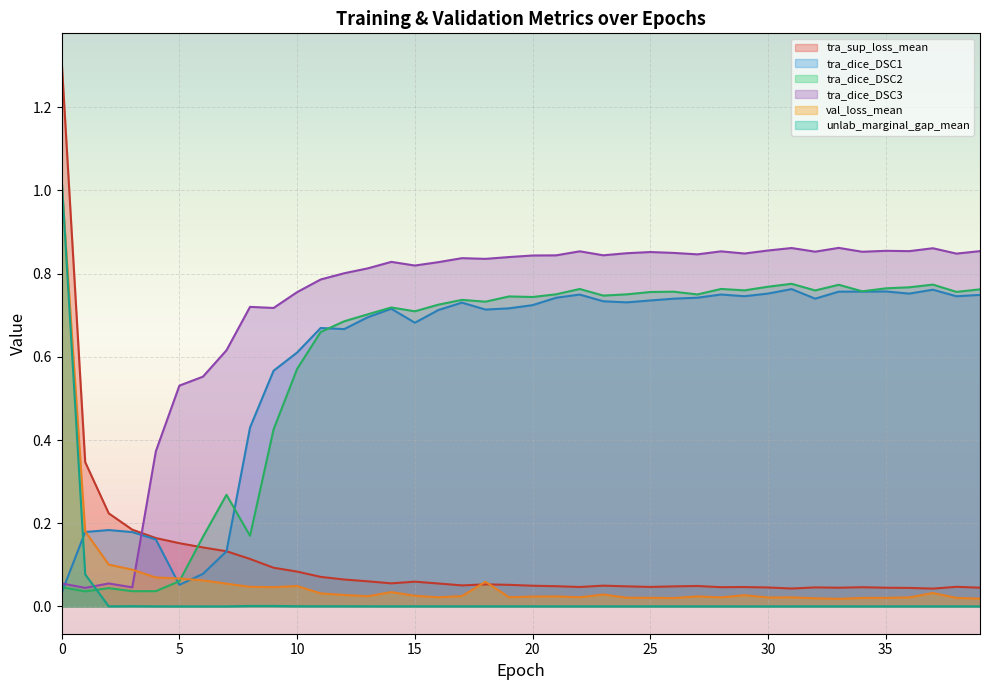

Reading left to right, list all the values displayed in this chart.

tra_sup_loss_mean: 0=1.3	1=0.3	2=0.2	3=0.2	4=0.2	5=0.2	6=0.1	7=0.1	8=0.1	9=0.1	10=0.1	11=0.1	12=0.1	13=0.1	14=0.1	15=0.1	16=0.1	17=0.1	18=0.1	19=0.1	20=0.0	21=0.0	22=0.0	23=0.0	24=0.0	25=0.0	26=0.0	27=0.0	28=0.0	29=0.0	30=0.0	31=0.0	32=0.0	33=0.0	34=0.0	35=0.0	36=0.0	37=0.0	38=0.0	39=0.0
tra_dice_DSC1: 0=0.0	1=0.2	2=0.2	3=0.2	4=0.2	5=0.1	6=0.1	7=0.1	8=0.4	9=0.6	10=0.6	11=0.7	12=0.7	13=0.7	14=0.7	15=0.7	16=0.7	17=0.7	18=0.7	19=0.7	20=0.7	21=0.7	22=0.7	23=0.7	24=0.7	25=0.7	26=0.7	27=0.7	28=0.7	29=0.7	30=0.8	31=0.8	32=0.7	33=0.8	34=0.8	35=0.8	36=0.8	37=0.8	38=0.7	39=0.7
tra_dice_DSC2: 0=0.0	1=0.0	2=0.0	3=0.0	4=0.0	5=0.1	6=0.2	7=0.3	8=0.2	9=0.4	10=0.6	11=0.7	12=0.7	13=0.7	14=0.7	15=0.7	16=0.7	17=0.7	18=0.7	19=0.7	20=0.7	21=0.8	22=0.8	23=0.7	24=0.8	25=0.8	26=0.8	27=0.7	28=0.8	29=0.8	30=0.8	31=0.8	32=0.8	33=0.8	34=0.8	35=0.8	36=0.8	37=0.8	38=0.8	39=0.8
tra_dice_DSC3: 0=0.1	1=0.0	2=0.1	3=0.0	4=0.4	5=0.5	6=0.6	7=0.6	8=0.7	9=0.7	10=0.8	11=0.8	12=0.8	13=0.8	14=0.8	15=0.8	16=0.8	17=0.8	18=0.8	19=0.8	20=0.8	21=0.8	22=0.9	23=0.8	24=0.8	25=0.9	26=0.8	27=0.8	28=0.9	29=0.8	30=0.9	31=0.9	32=0.9	33=0.9	34=0.9	35=0.9	36=0.9	37=0.9	38=0.8	39=0.9
val_loss_mean: 0=1.0	1=0.2	2=0.1	3=0.1	4=0.1	5=0.1	6=0.1	7=0.1	8=0.0	9=0.0	10=0.0	11=0.0	12=0.0	13=0.0	14=0.0	15=0.0	16=0.0	17=0.0	18=0.1	19=0.0	20=0.0	21=0.0	22=0.0	23=0.0	24=0.0	25=0.0	26=0.0	27=0.0	28=0.0	29=0.0	30=0.0	31=0.0	32=0.0	33=0.0	34=0.0	35=0.0	36=0.0	37=0.0	38=0.0	39=0.0
unlab_marginal_gap_mean: 0=1.0	1=0.1	2=0.0	3=0.0	4=0.0	5=0.0	6=0.0	7=0.0	8=0.0	9=0.0	10=0.0	11=0.0	12=0.0	13=0.0	14=0.0	15=0.0	16=0.0	17=0.0	18=0.0	19=0.0	20=0.0	21=0.0	22=0.0	23=0.0	24=0.0	25=0.0	26=0.0	27=0.0	28=0.0	29=0.0	30=0.0	31=0.0	32=0.0	33=0.0	34=0.0	35=0.0	36=0.0	37=0.0	38=0.0	39=0.0